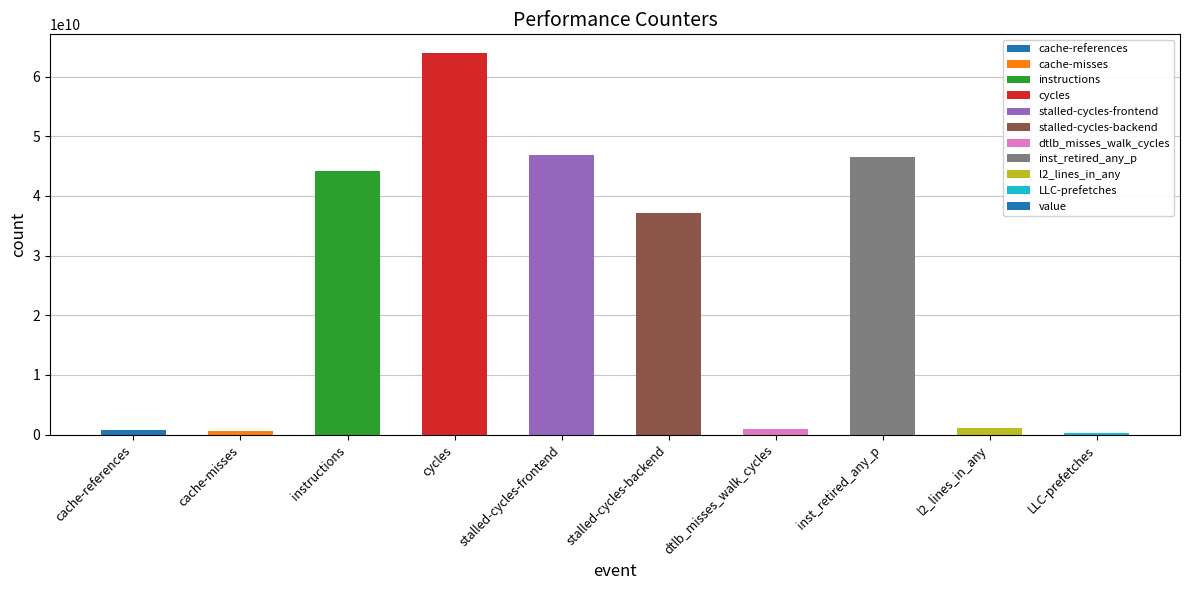

Which label corresponds to the largest value in the chart?

cycles